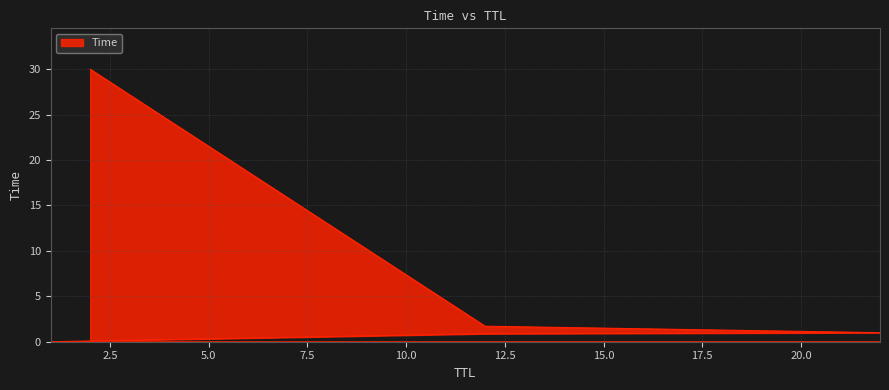

What is the maximum value shown in the chart?

30.0